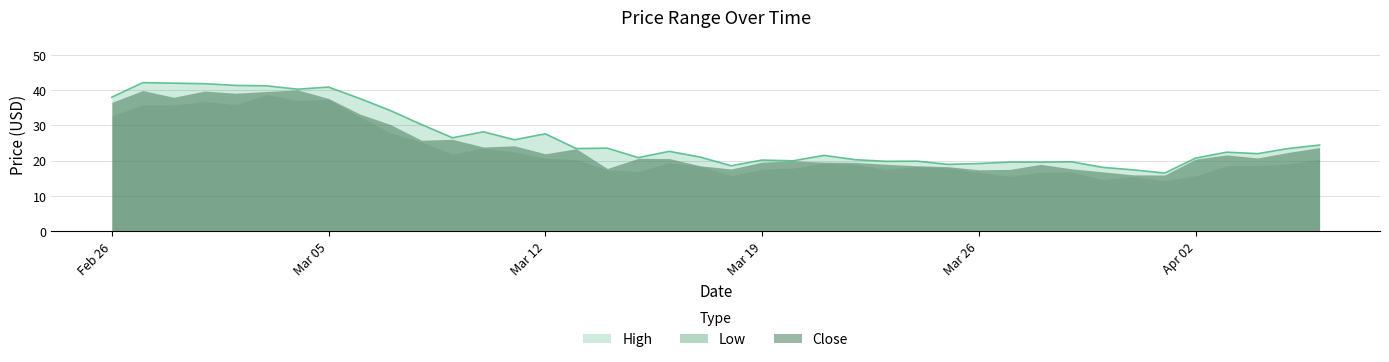

Rank the series by their average value, from lowest to highest.

Low, Close, High